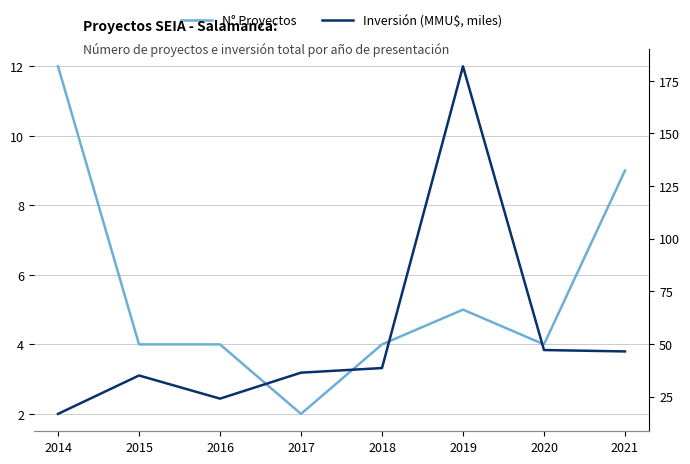

In N° Proyectos, how many points are higher than both neighbors (excluding endpoints)?

1